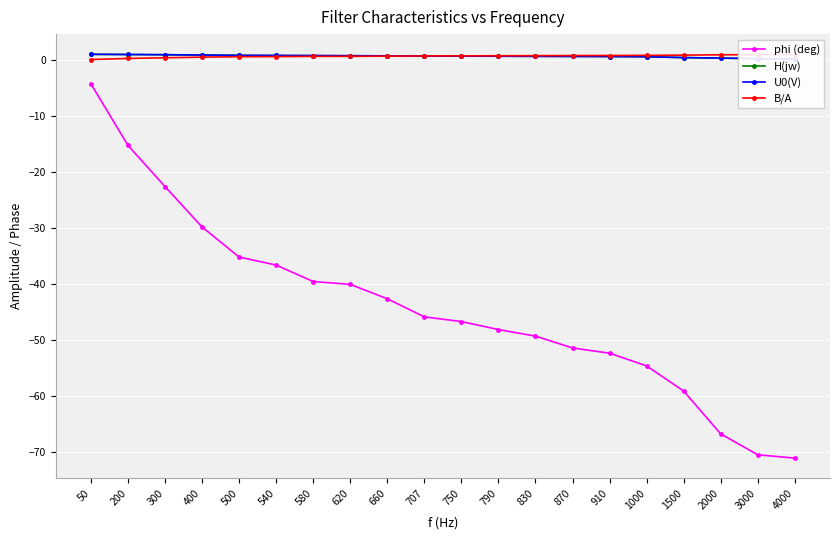

Reading left to right, extract all data points from this chart.

phi (deg): 50=-4.2	200=-15.2	300=-22.6	400=-29.8	500=-35.2	540=-36.6	580=-39.5	620=-40.0	660=-42.6	707=-45.8	750=-46.7	790=-48.1	830=-49.3	870=-51.4	910=-52.3	1000=-54.6	1500=-59.1	2000=-66.7	3000=-70.4	4000=-71.0
H(jw): 50=1.0	200=1.0	300=0.9	400=0.9	500=0.8	540=0.8	580=0.8	620=0.7	660=0.7	707=0.7	750=0.7	790=0.7	830=0.6	870=0.6	910=0.6	1000=0.6	1500=0.4	2000=0.3	3000=0.2	4000=0.2
U0(V): 50=1.0	200=1.0	300=0.9	400=0.9	500=0.8	540=0.8	580=0.8	620=0.8	660=0.7	707=0.7	750=0.7	790=0.7	830=0.6	870=0.6	910=0.6	1000=0.6	1500=0.4	2000=0.3	3000=0.2	4000=0.2
B/A: 50=0.1	200=0.3	300=0.4	400=0.5	500=0.6	540=0.6	580=0.6	620=0.6	660=0.7	707=0.7	750=0.7	790=0.7	830=0.8	870=0.8	910=0.8	1000=0.8	1500=0.9	2000=0.9	3000=0.9	4000=0.9